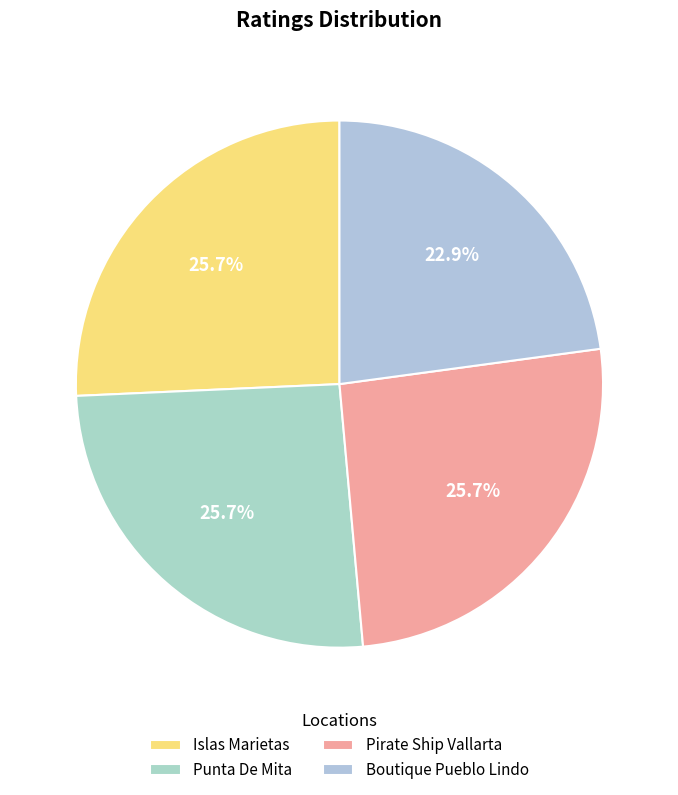

What percentage is the Pirate Ship Vallarta slice, to the nearest percent?

26%